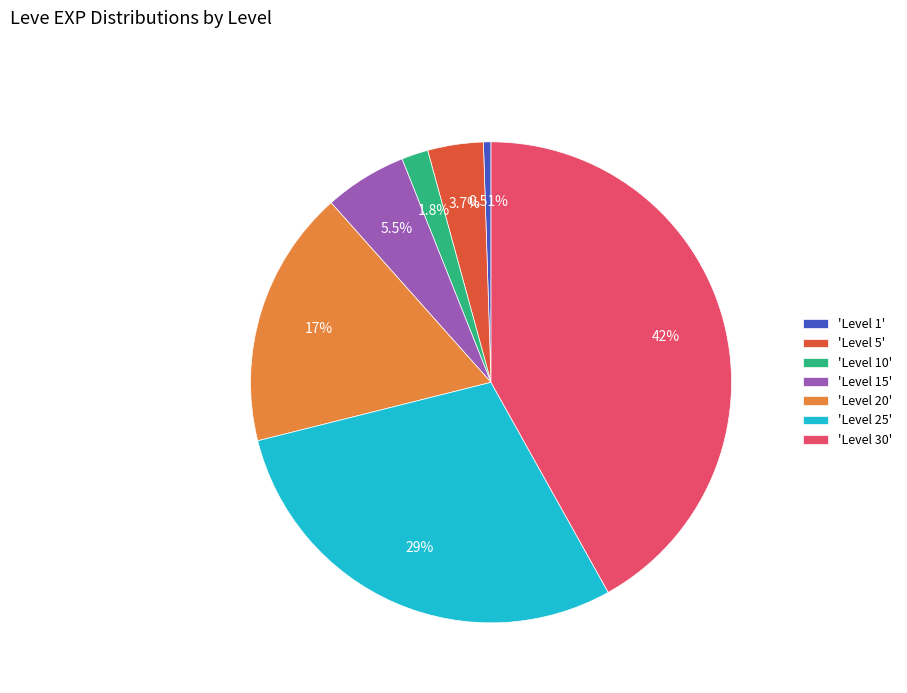

Rank the categories by value from highest to lowest.

'Level 30', 'Level 25', 'Level 20', 'Level 15', 'Level 5', 'Level 10', 'Level 1'